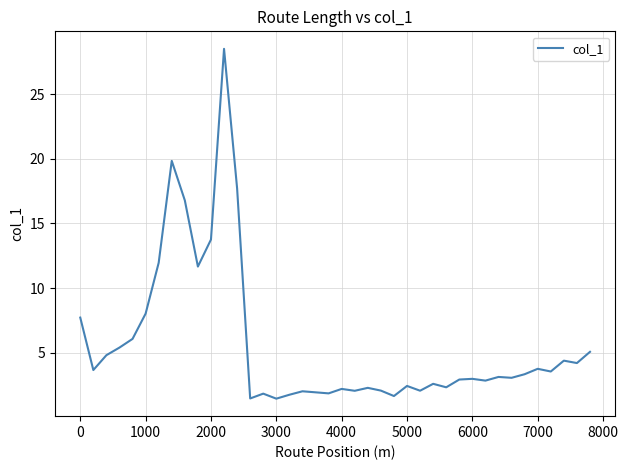

What is the difference between the maximum and minimum values?

27.0